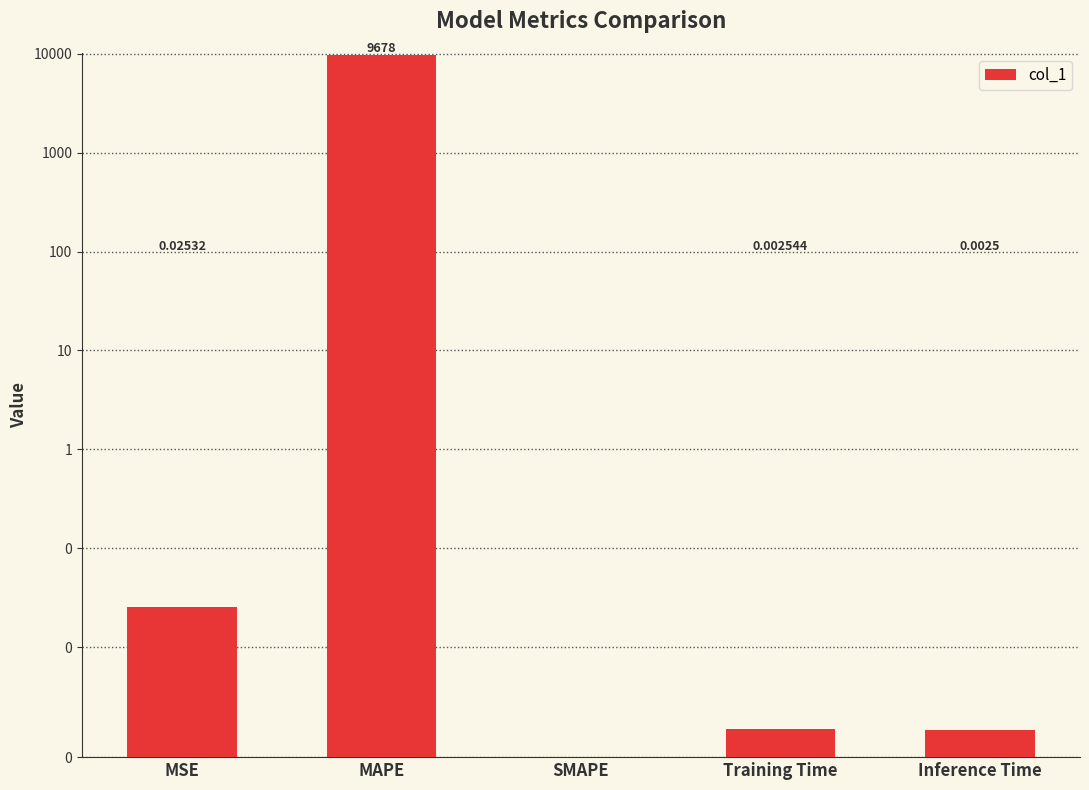

What is the label of the 1st bar from the left?

MSE